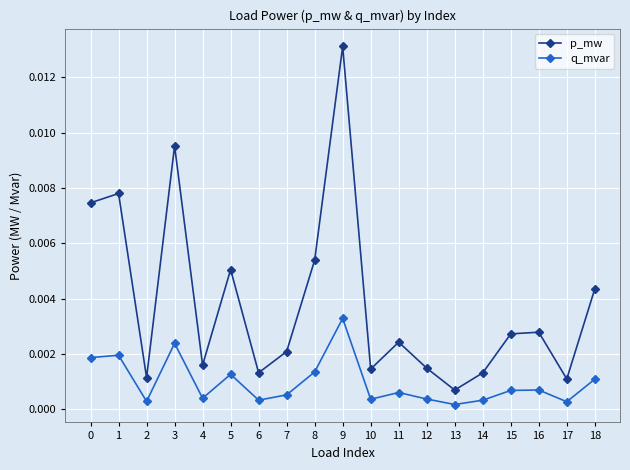

At 8, list the series in order from largest to smallest.

p_mw, q_mvar